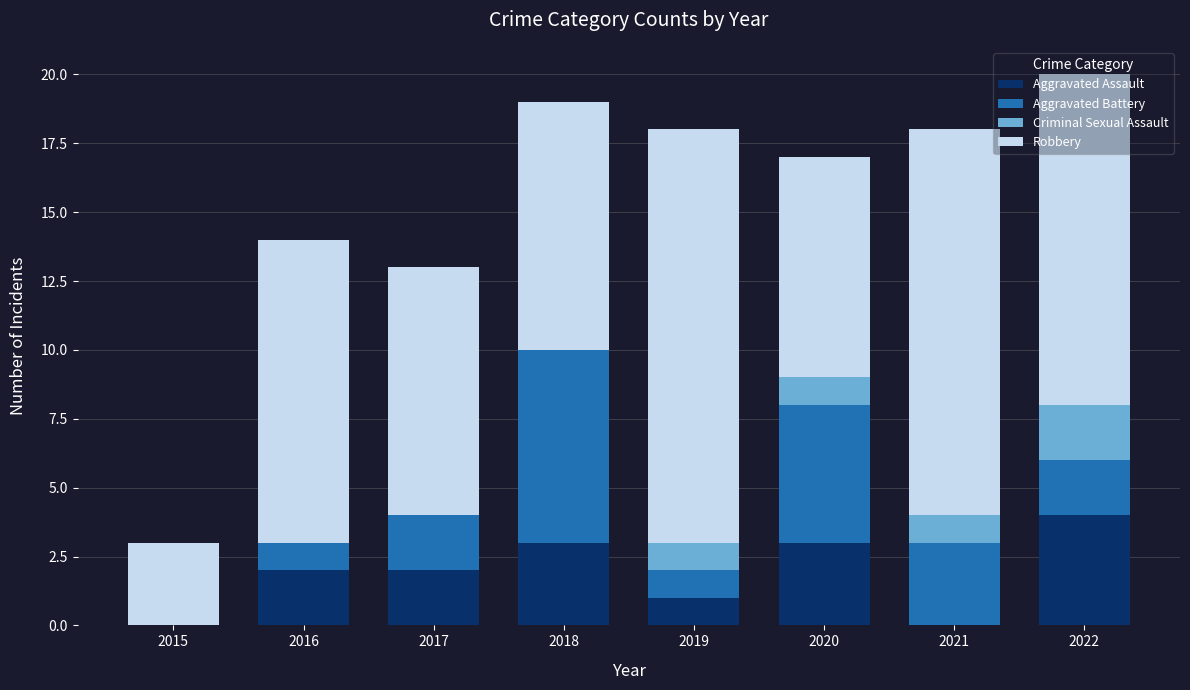

Does the chart contain stacked bars?

Yes